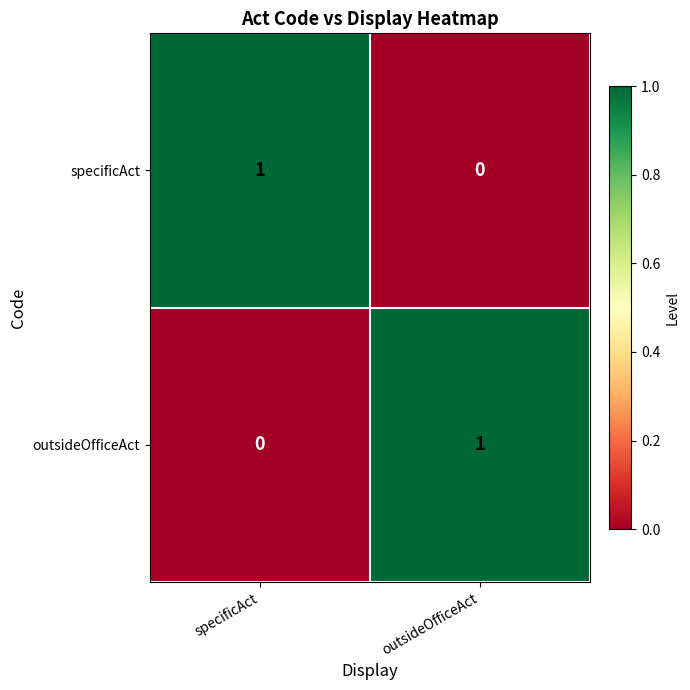

Is it true that outsideOfficeAct equals -1 at specificAct?

False